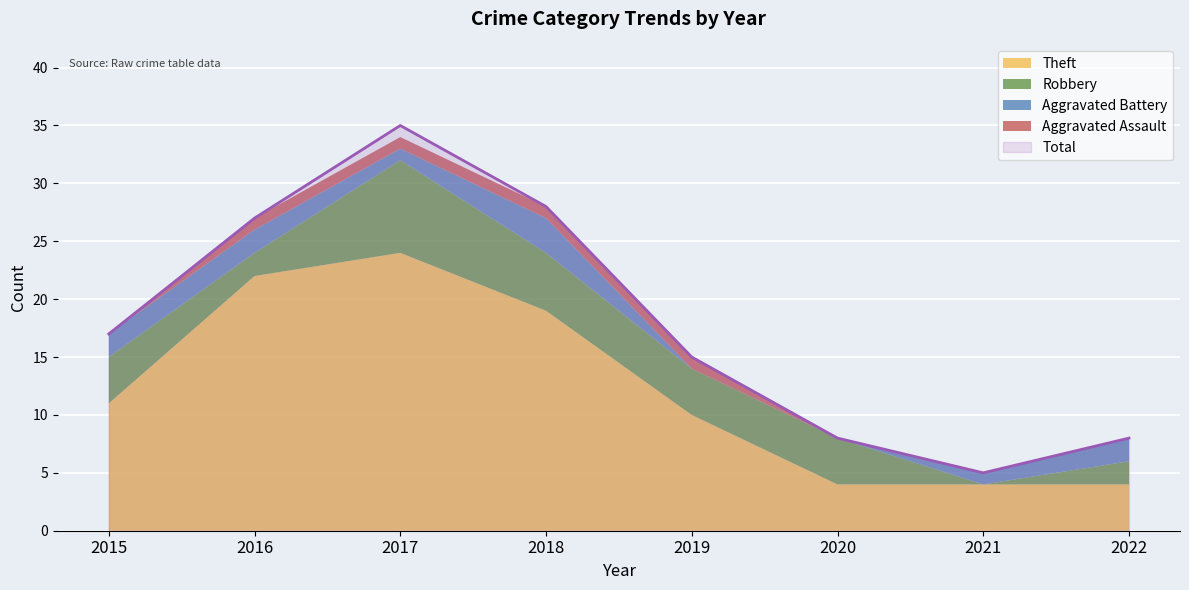

Which series has the largest total across all categories?

Total